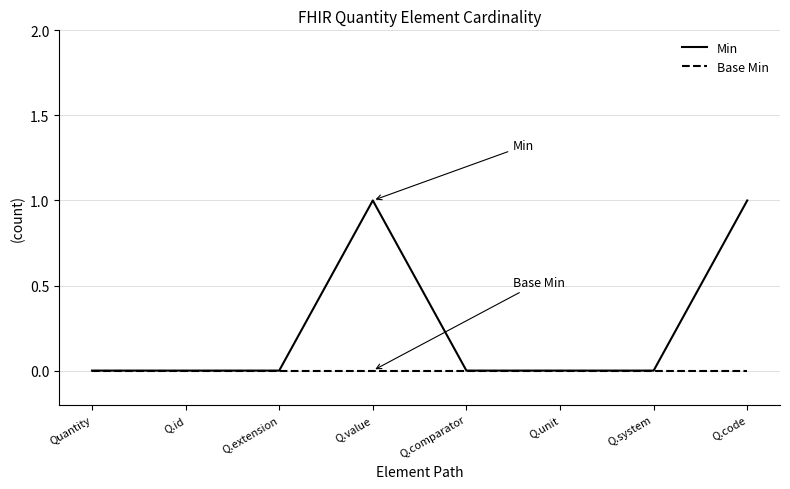

Reading left to right, transcribe all the data shown in this chart.

Min: 0	0	0	1	0	0	0	1
Base Min: 0	0	0	0	0	0	0	0